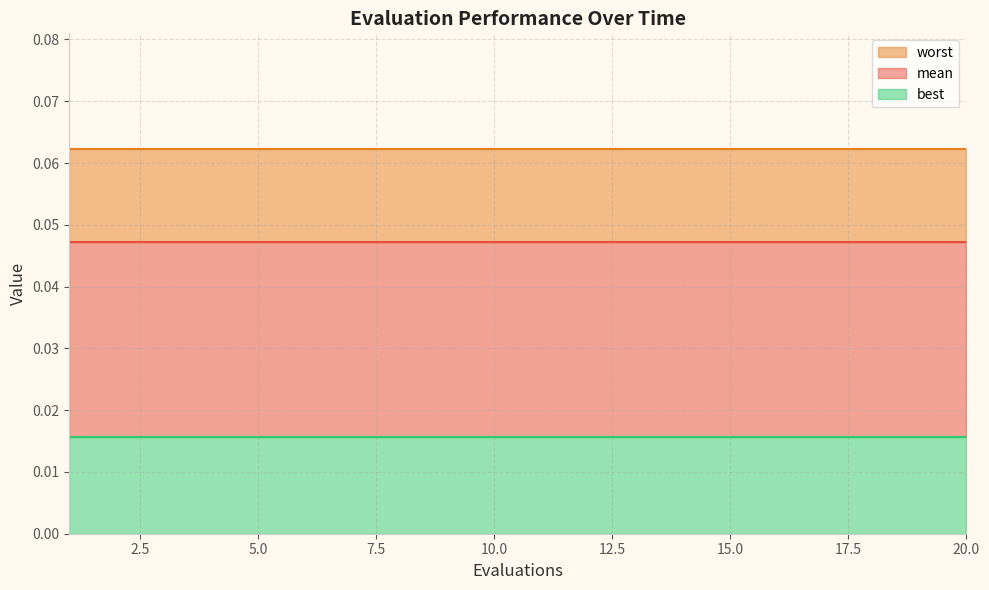

Rank the categories by mean value from lowest to highest.

1, 2, 3, 4, 5, 6, 7, 8, 9, 10, 11, 12, 13, 14, 15, 16, 17, 18, 19, 20